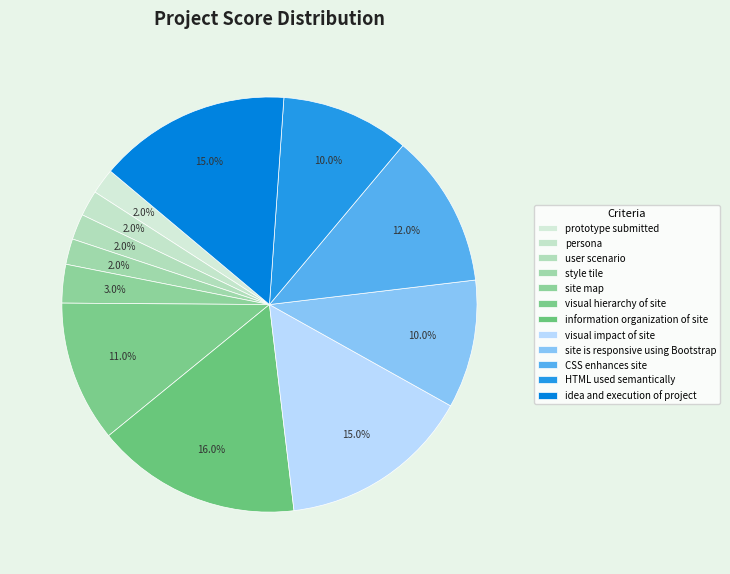

Which slice is the smallest?

prototype submitted